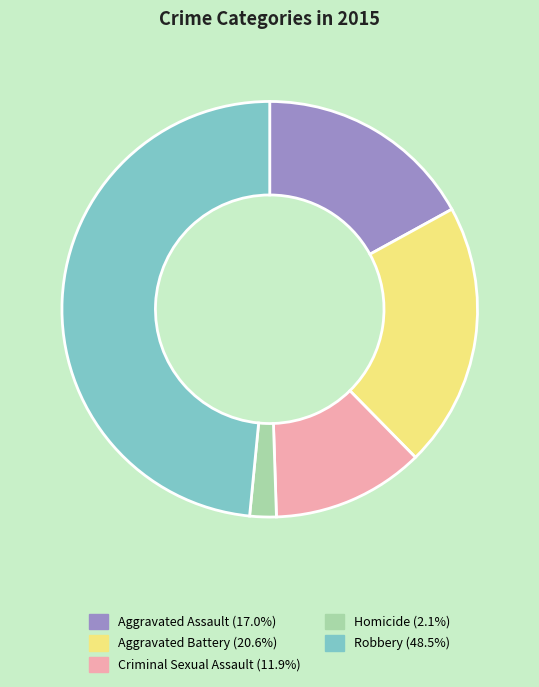

Does Aggravated Assault (17.0%) account for over 50% of the chart?

No